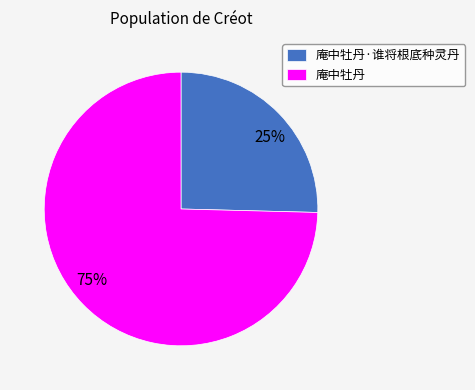

To the nearest percent, what is the average slice percentage?

50%